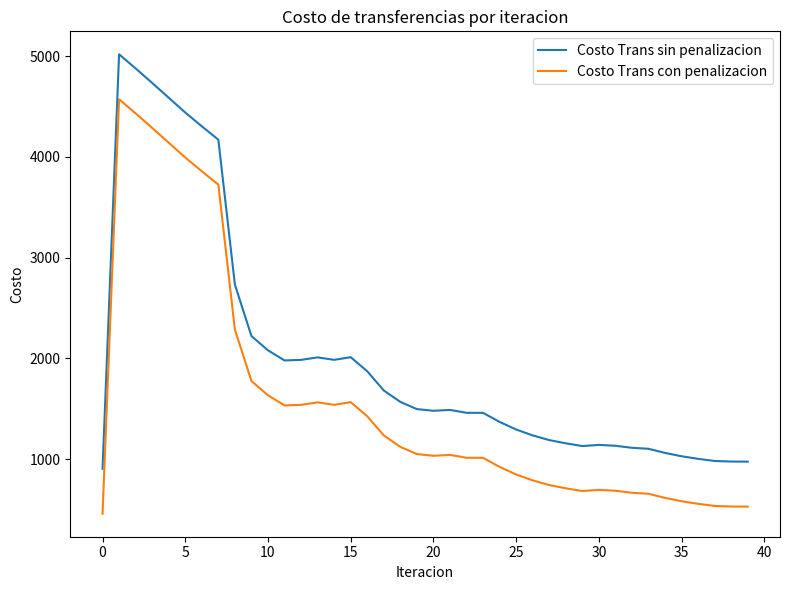

True or false: Costo Trans con penalizacion and Costo Trans sin penalizacion intersect in this chart.

False